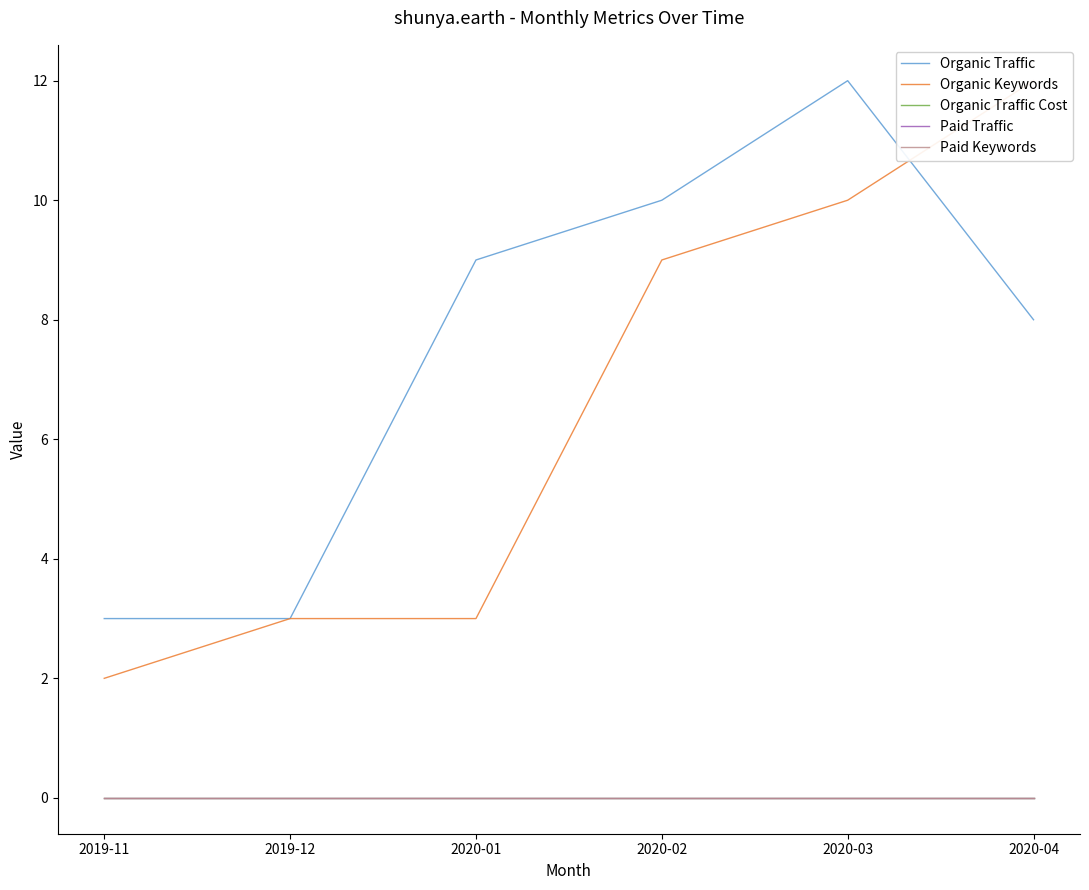

Reading right to left, extract all data points from this chart.

Organic Traffic: 8	12	10	9	3	3
Organic Keywords: 12	10	9	3	3	2
Organic Traffic Cost: 0	0	0	0	0	0
Paid Traffic: 0	0	0	0	0	0
Paid Keywords: 0	0	0	0	0	0